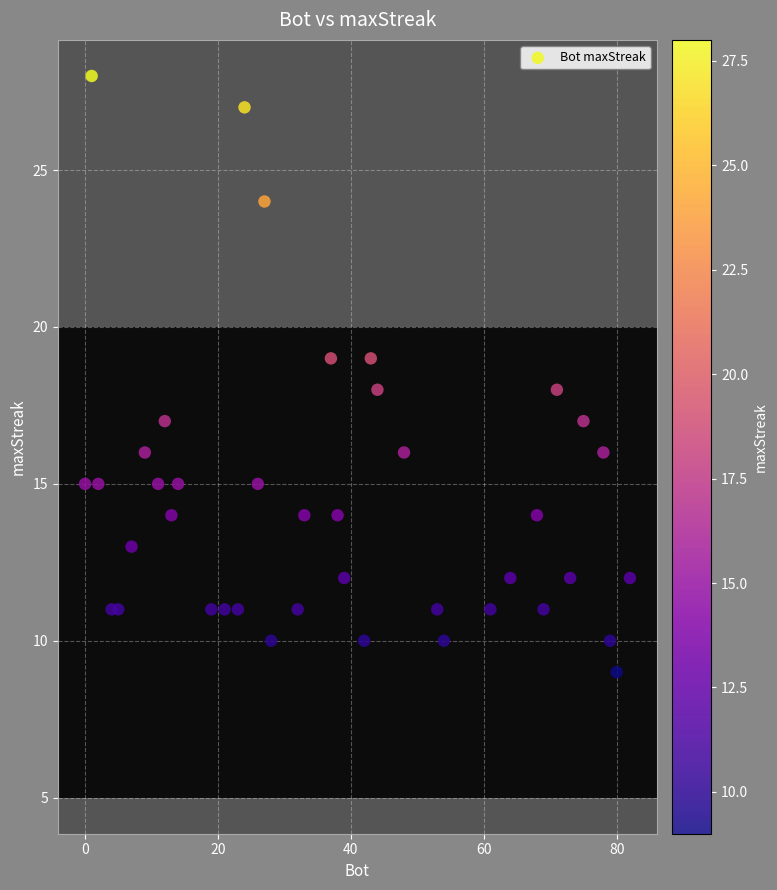

What is the range of Y values (max minus min)?

19